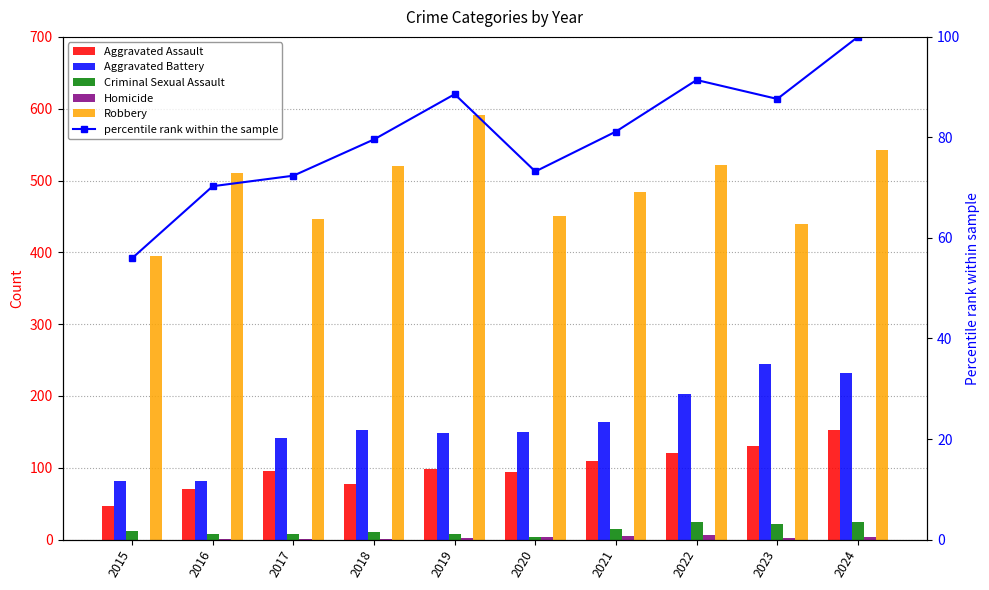

True or false: Aggravated Battery has a value of 232.0 at 2024.

True